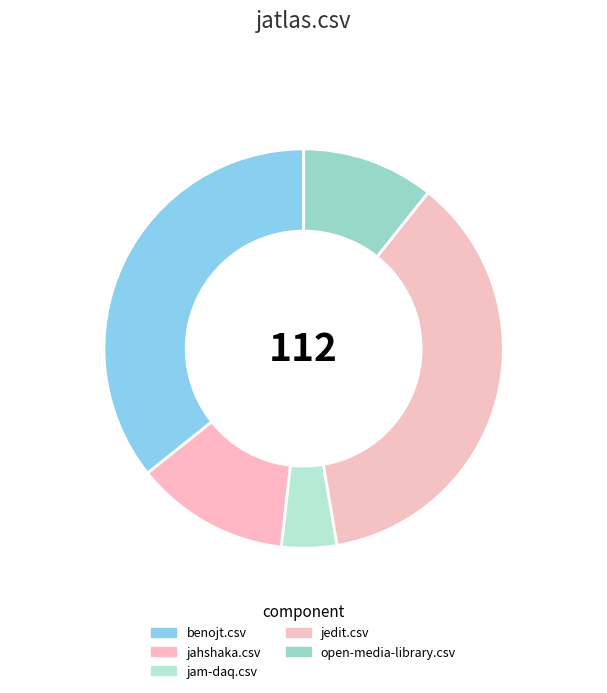

What is the change in value from benojt.csv to jedit.csv?

+1